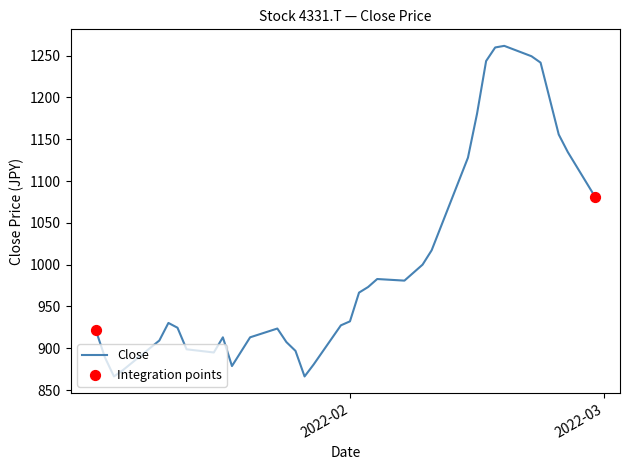

What is the greatest value displayed?

1261.7